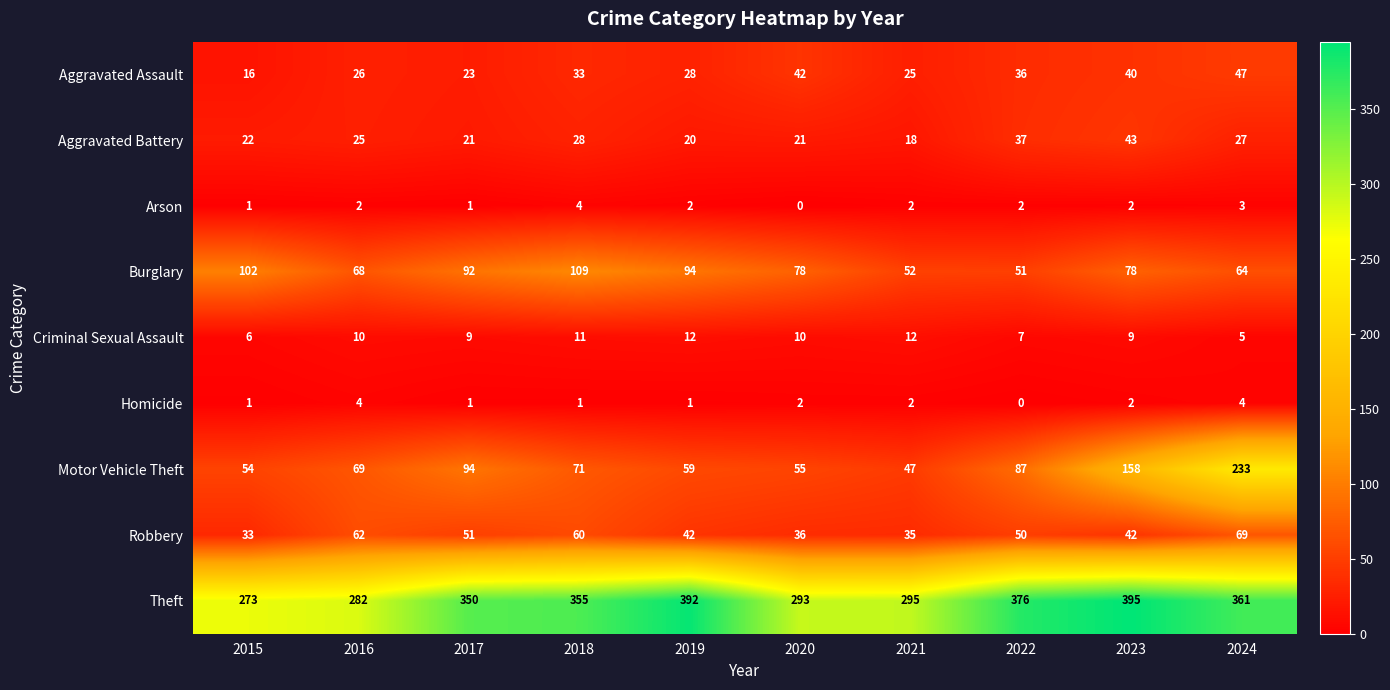

How many Arson values are between 1 and 2?

7